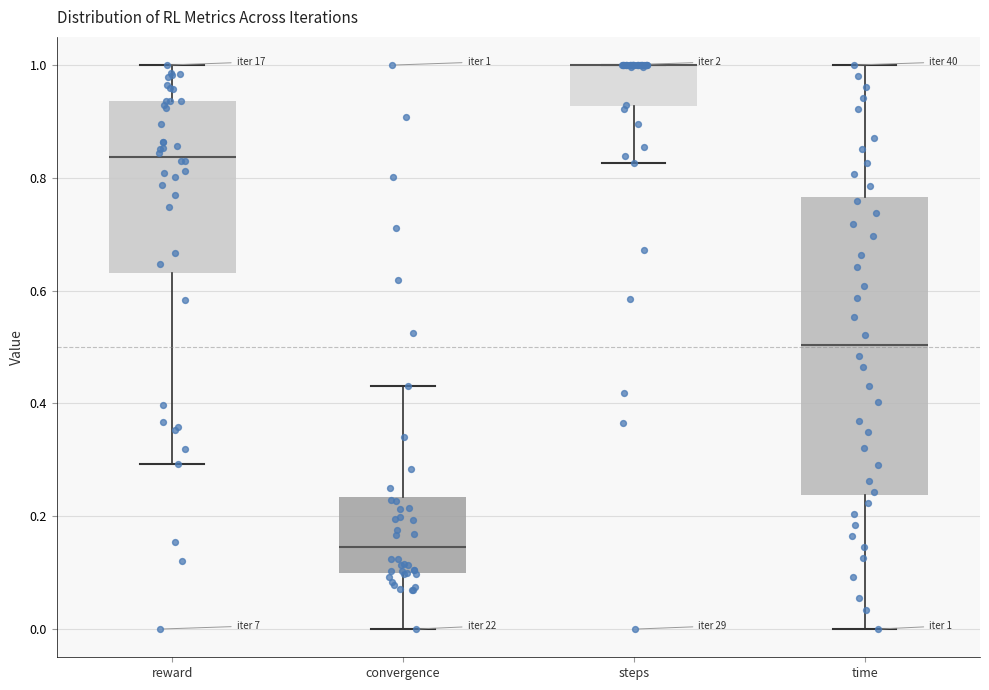

Comparing the boxes themselves (not the whiskers), which one is the tallest?

time